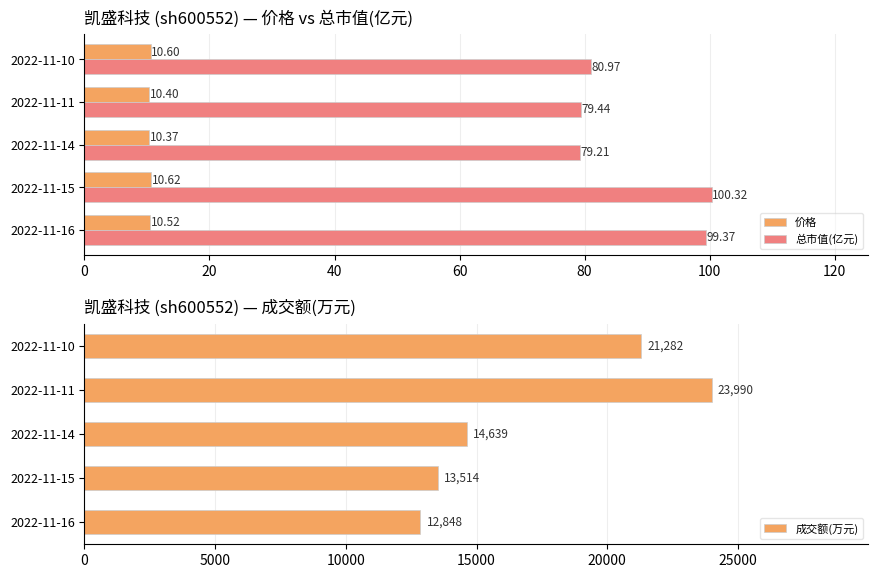

Is the value of 价格 at 2022-11-16 greater than the value of 总市值(亿元) at 2022-11-10?

No